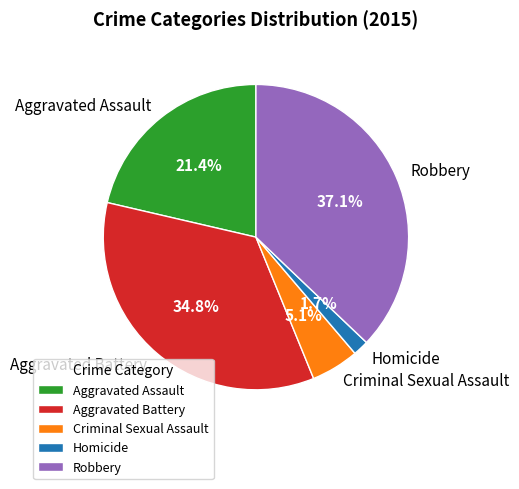

Rank the categories by value from lowest to highest.

Homicide, Criminal Sexual Assault, Aggravated Assault, Aggravated Battery, Robbery